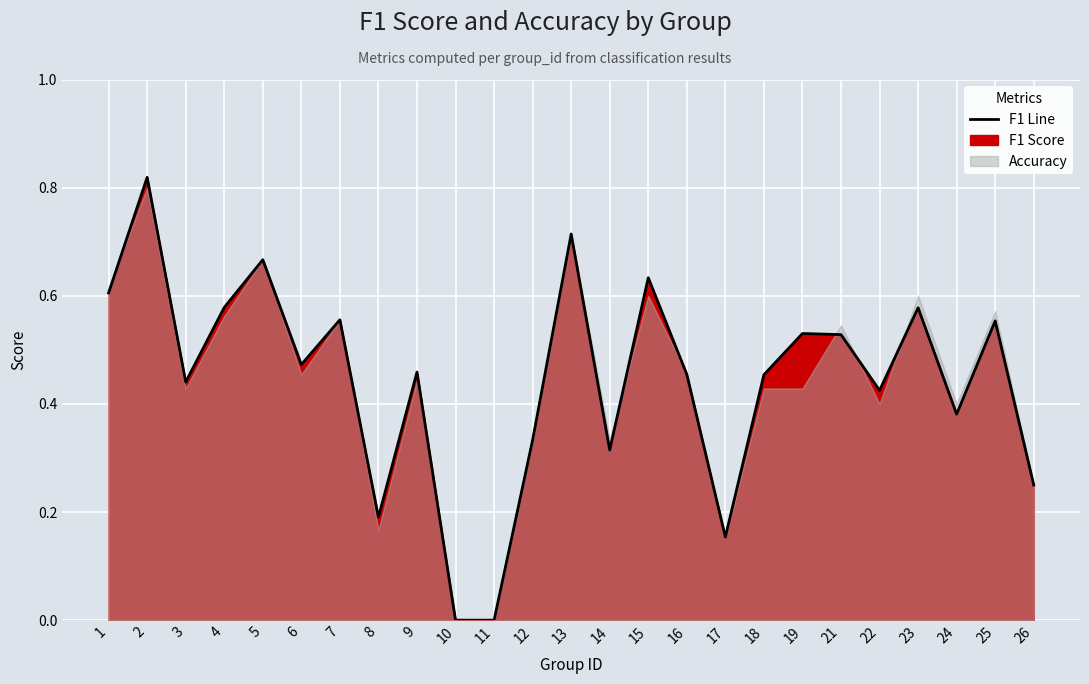

What is the difference between the values at 24 and 2?

0.4